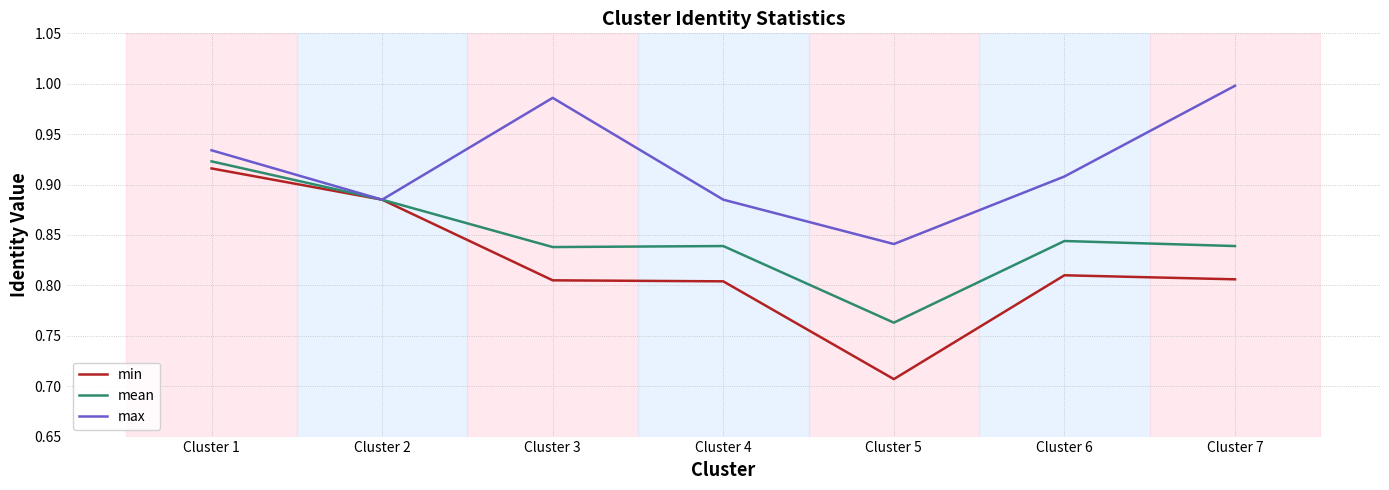

At which label does mean reach its minimum?

Cluster 5